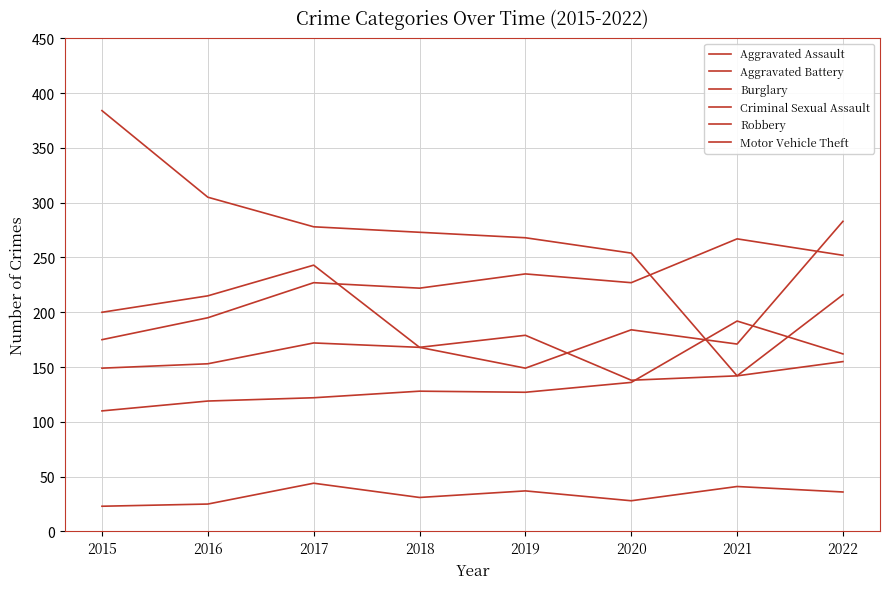

At how many categories does at least one series exceed 92?

8